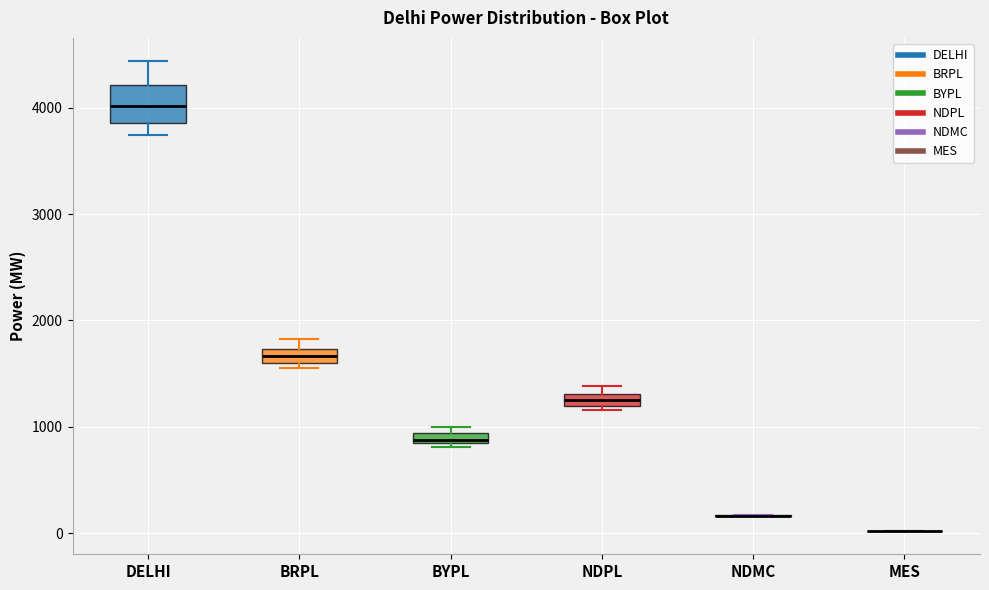

Comparing the boxes themselves (not the whiskers), which one is the tallest?

DELHI